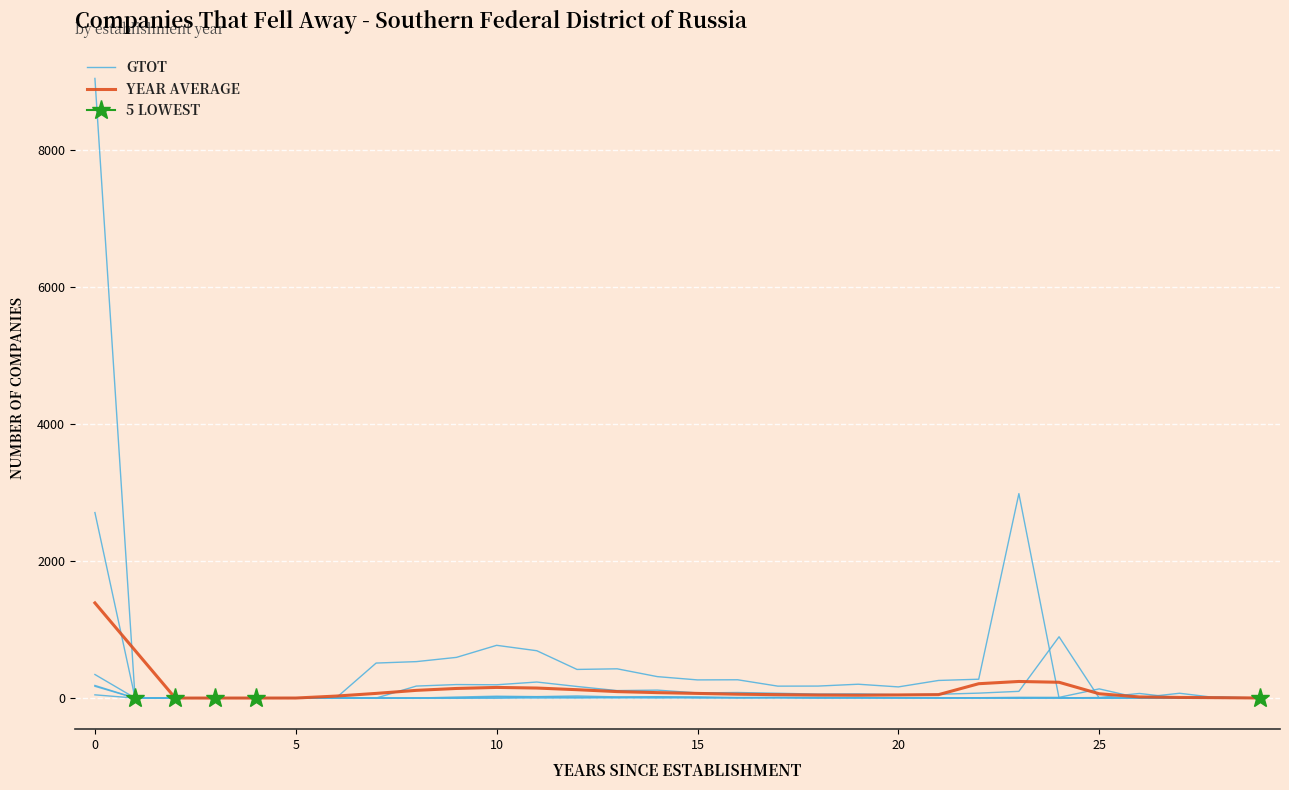

Does the chart display data point markers on the line(s)?

No